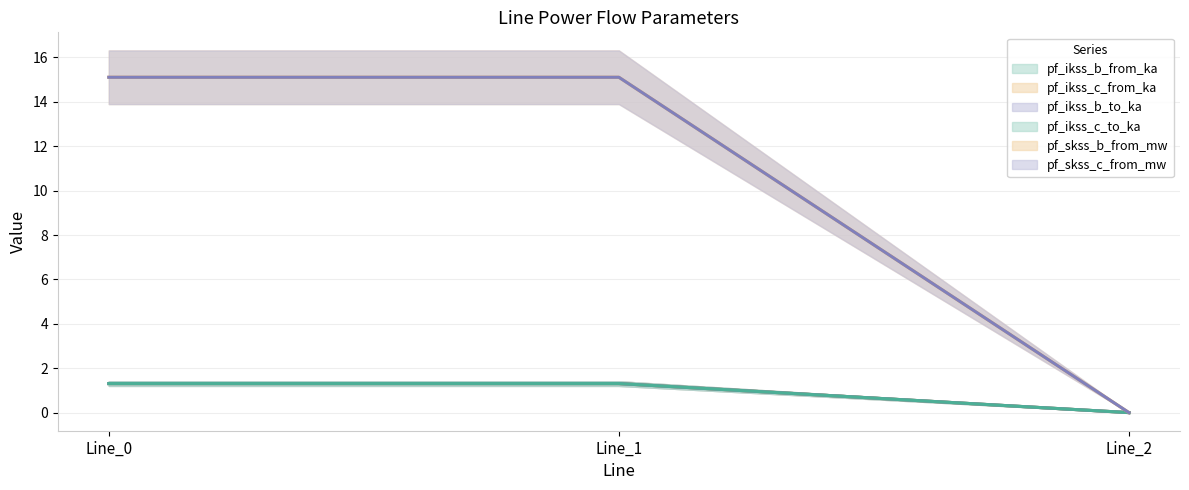

At Line_0, list the series in order from smallest to largest.

pf_ikss_b_to_ka, pf_ikss_b_from_ka, pf_ikss_c_to_ka, pf_skss_c_from_mw, pf_ikss_c_from_ka, pf_skss_b_from_mw